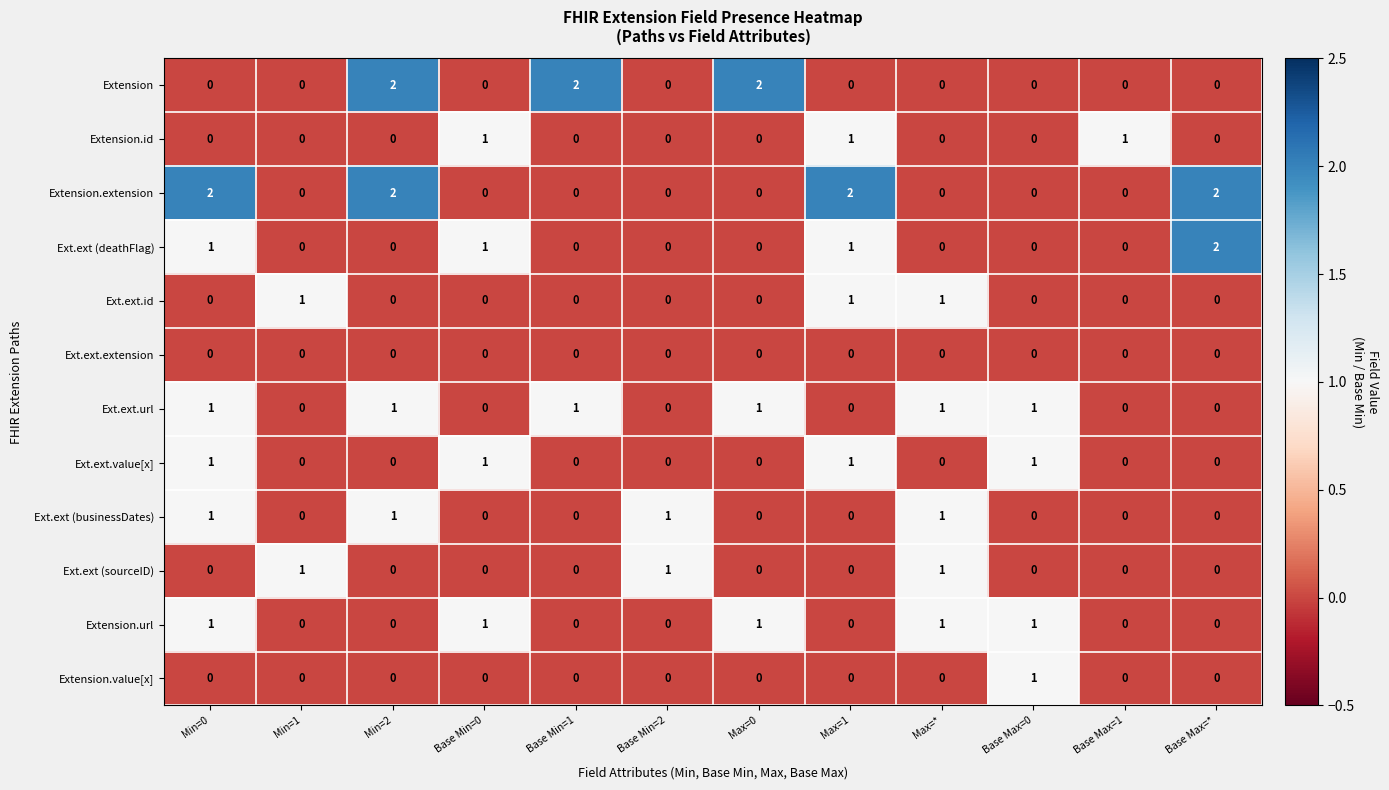

Which series changed the most between Max=1 and Base Max=0?

Extension.extension